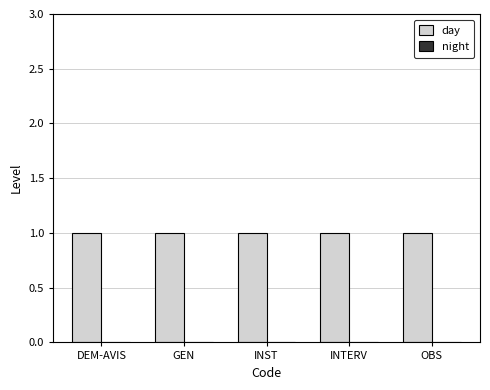

What is the approximate value of day at DEM-AVIS?

1